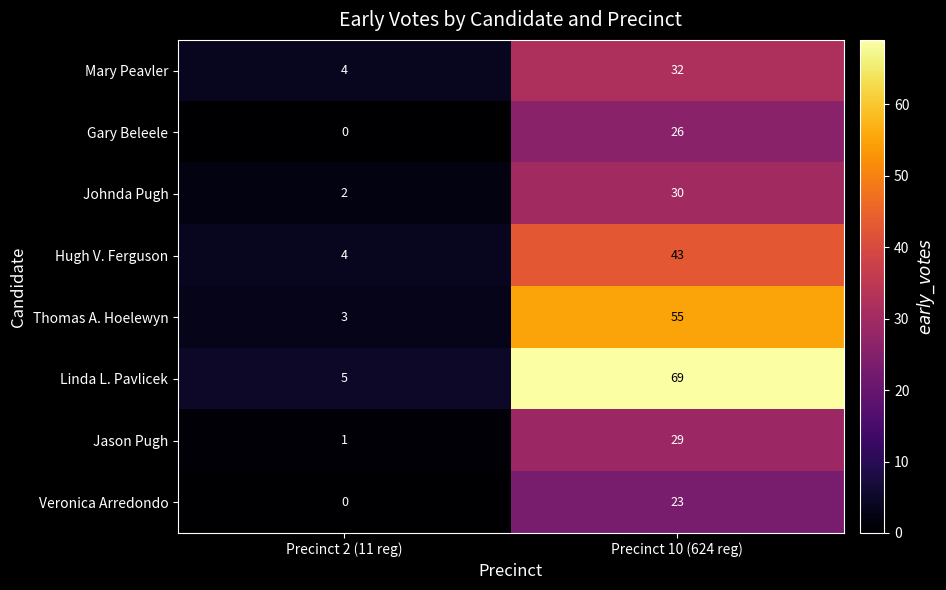

What is the difference between the highest and lowest values at Precinct 2 (11 reg)?

5